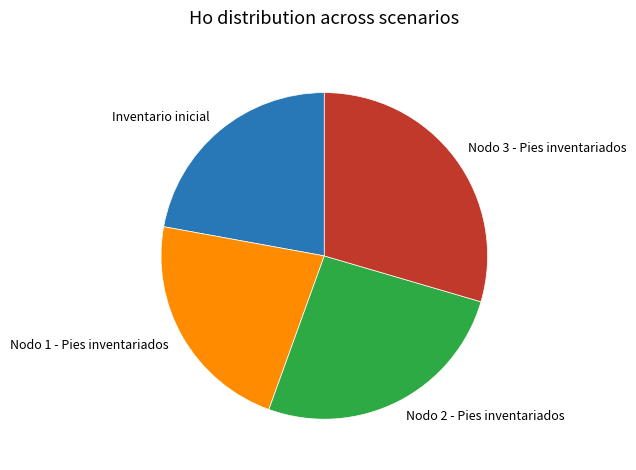

Combined, do Inventario inicial and Nodo 2 - Pies inventariados account for over 50%?

No